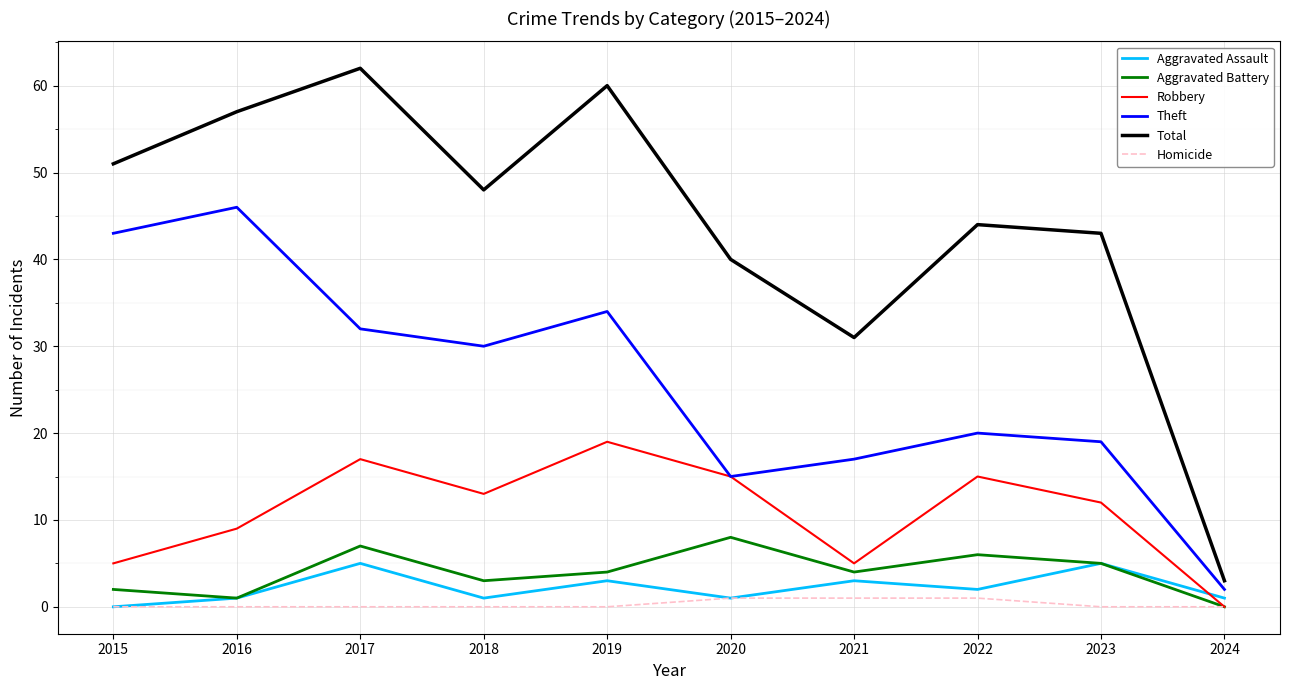

Count the Robbery values in the range 5 to 15.

7